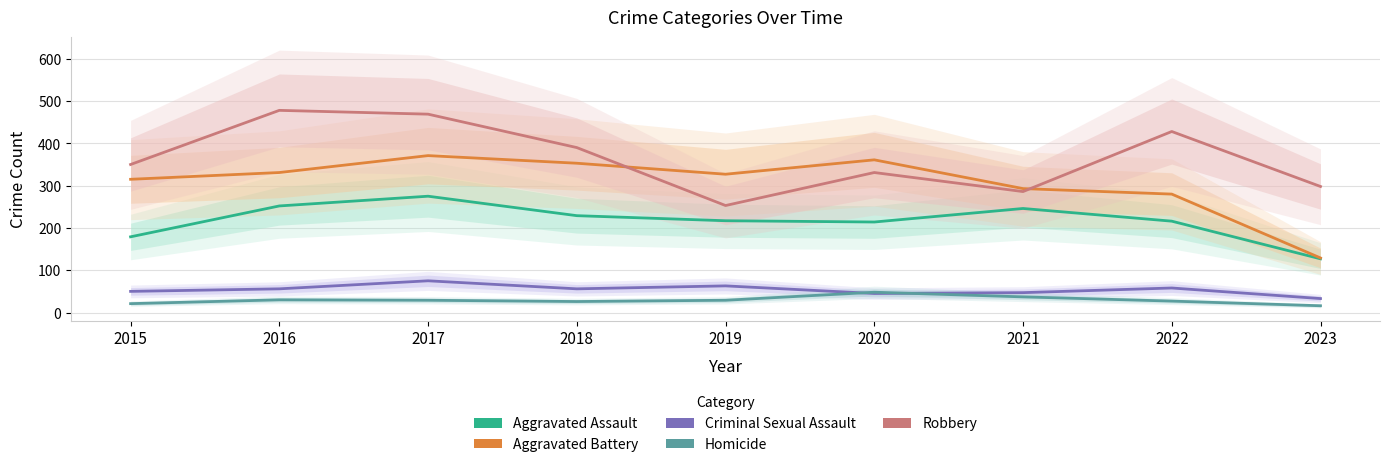

At which category does Robbery reach its first local peak?

2016